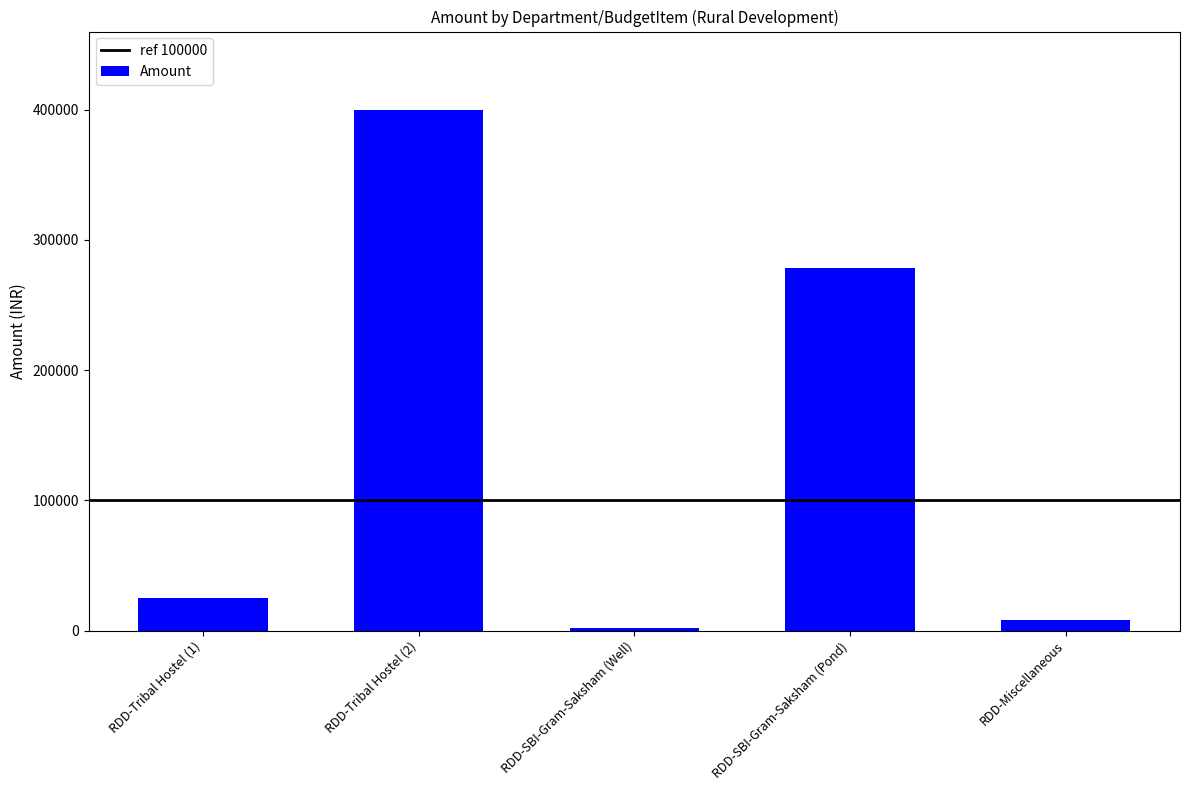

What is the ratio of the value at RDD-SBI-Gram-Saksham (Pond) to the value at RDD-Miscellaneous?

34.8